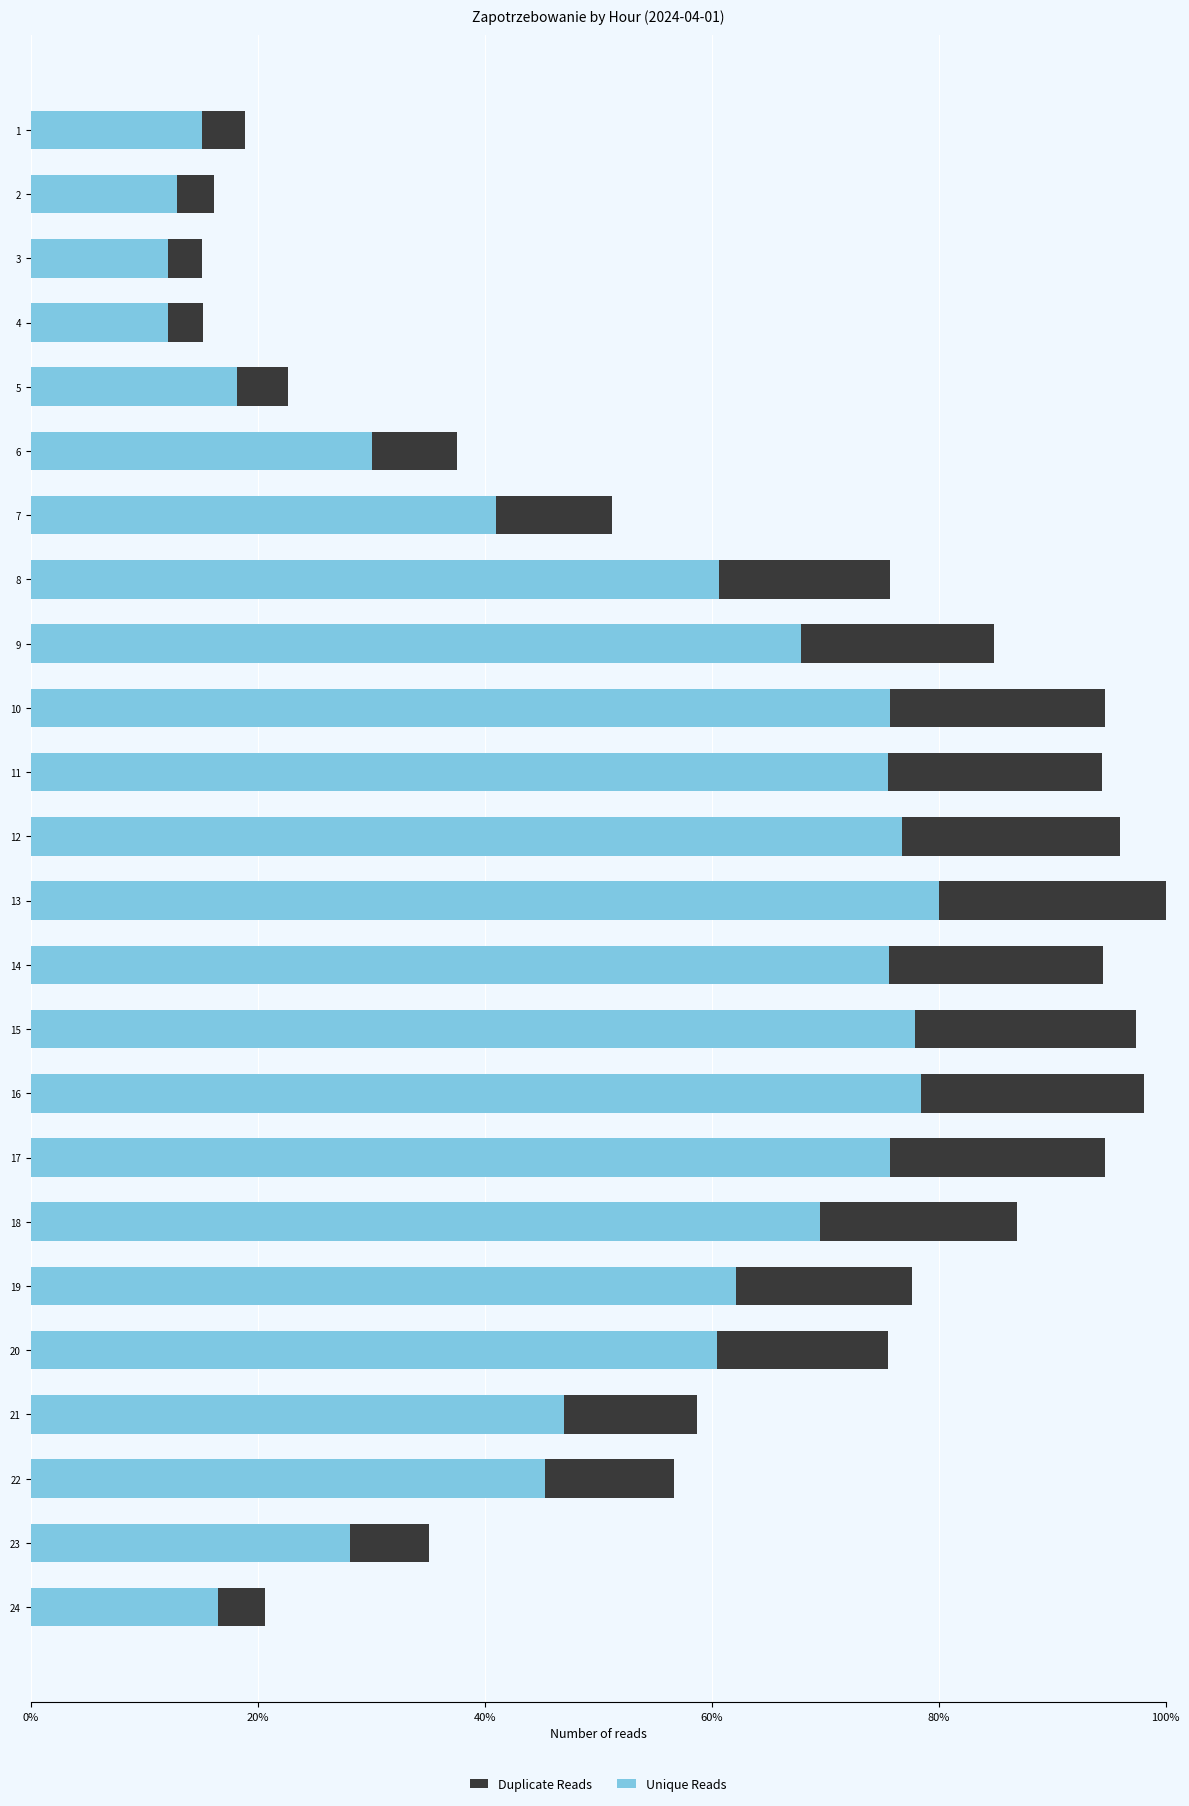

True or false: Unique Reads has a value of 0.1 at 21.

False